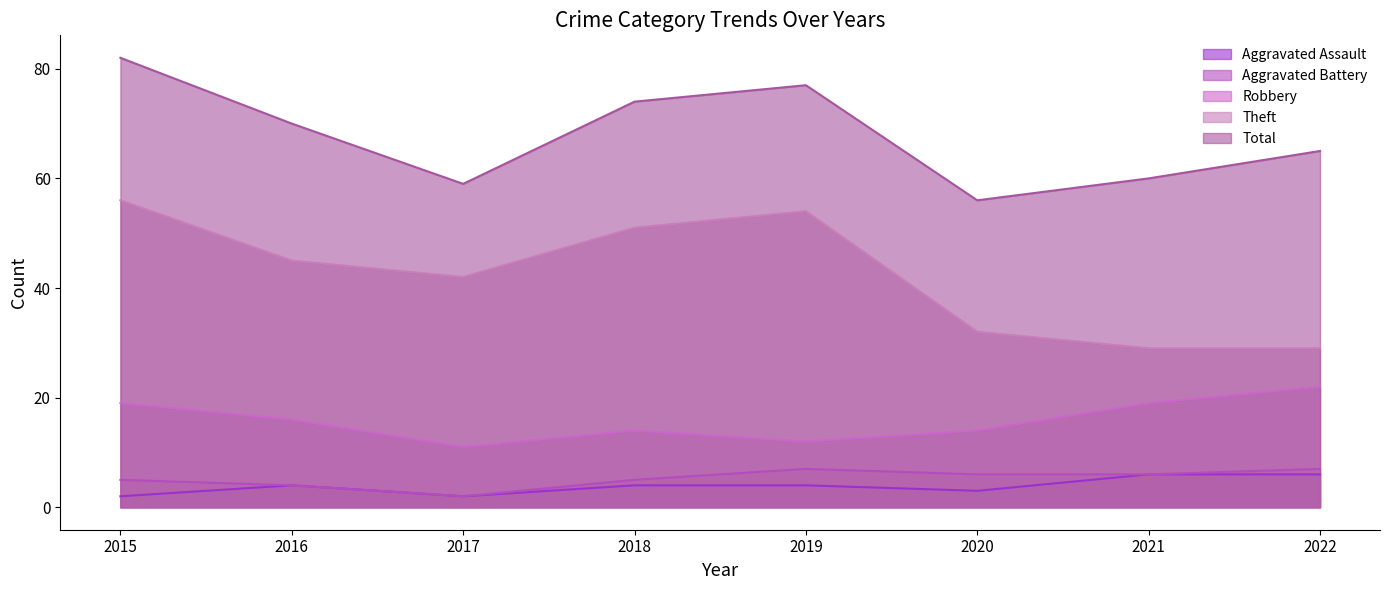

Which has a higher value, 2015 or 2020?

2020